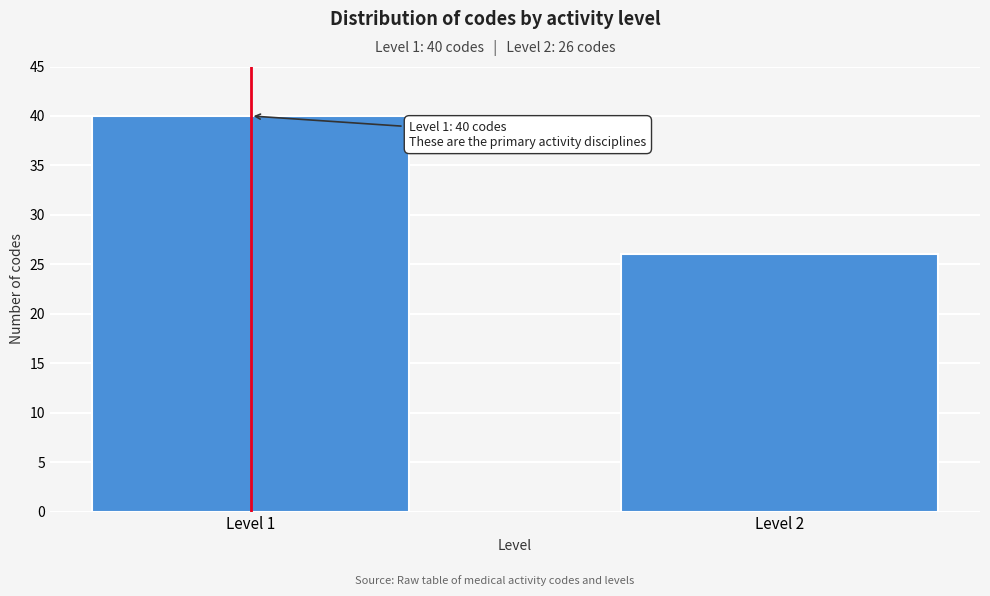

Reading left to right, list all the values displayed in this chart.

Level 1=40	Level 2=26